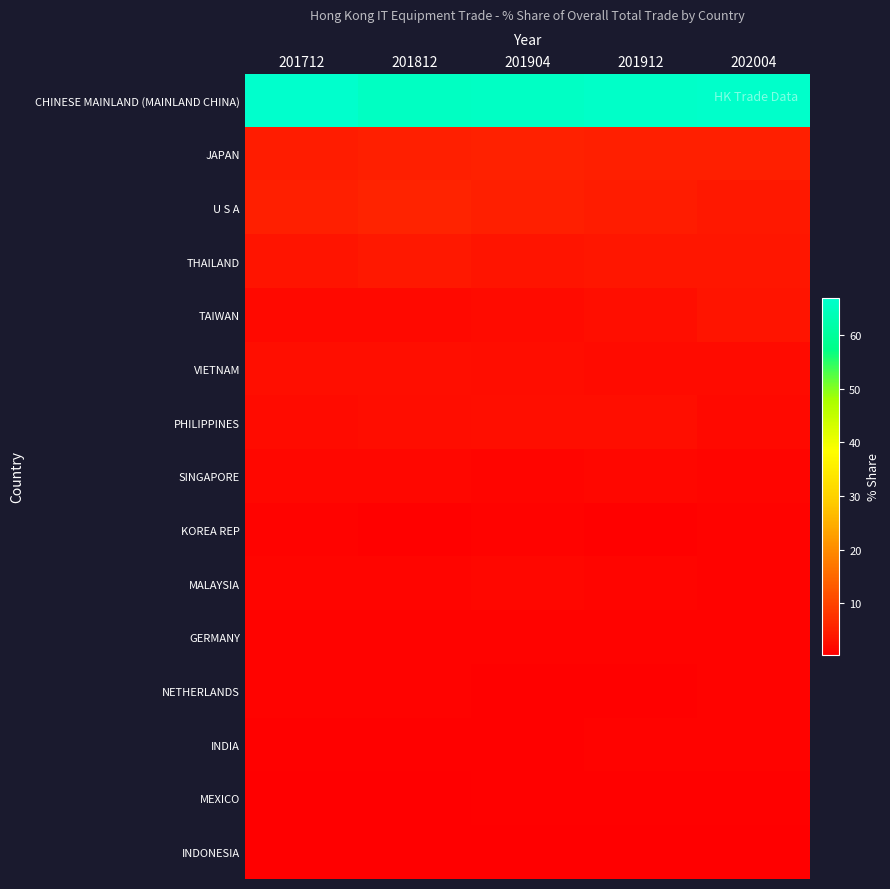

Reading left to right, extract all data points from this chart.

CHINESE MAINLAND (MAINLAND CHINA): 201712=66.9	201812=65.4	201904=65.7	201912=66.2	202004=66.4
JAPAN: 201712=4.5	201812=4.9	201904=5.1	201912=5.0	202004=5.0
U S A: 201712=5.0	201812=5.6	201904=4.9	201912=4.4	202004=4.0
THAILAND: 201712=3.4	201812=4.0	201904=3.5	201912=3.6	202004=3.7
TAIWAN: 201712=1.7	201812=1.8	201904=2.2	201912=2.5	202004=3.5
VIETNAM: 201712=2.6	201812=2.7	201904=2.5	201912=2.2	202004=2.2
PHILIPPINES: 201712=2.1	201812=2.3	201904=2.6	201912=2.5	202004=1.9
SINGAPORE: 201712=1.7	201812=1.6	201904=1.4	201912=1.5	202004=1.3
KOREA REP: 201712=1.0	201812=0.9	201904=0.9	201912=0.8	202004=1.2
MALAYSIA: 201712=1.2	201812=1.4	201904=1.5	201912=1.3	202004=1.2
GERMANY: 201712=1.1	201812=1.1	201904=1.1	201912=1.1	202004=1.0
NETHERLANDS: 201712=1.1	201812=1.0	201904=0.8	201912=0.8	202004=0.9
INDIA: 201712=0.8	201812=0.9	201904=0.9	201912=1.1	202004=0.9
MEXICO: 201712=0.6	201812=0.6	201904=0.7	201912=0.7	202004=0.8
INDONESIA: 201712=0.4	201812=0.5	201904=0.5	201912=0.6	202004=0.6